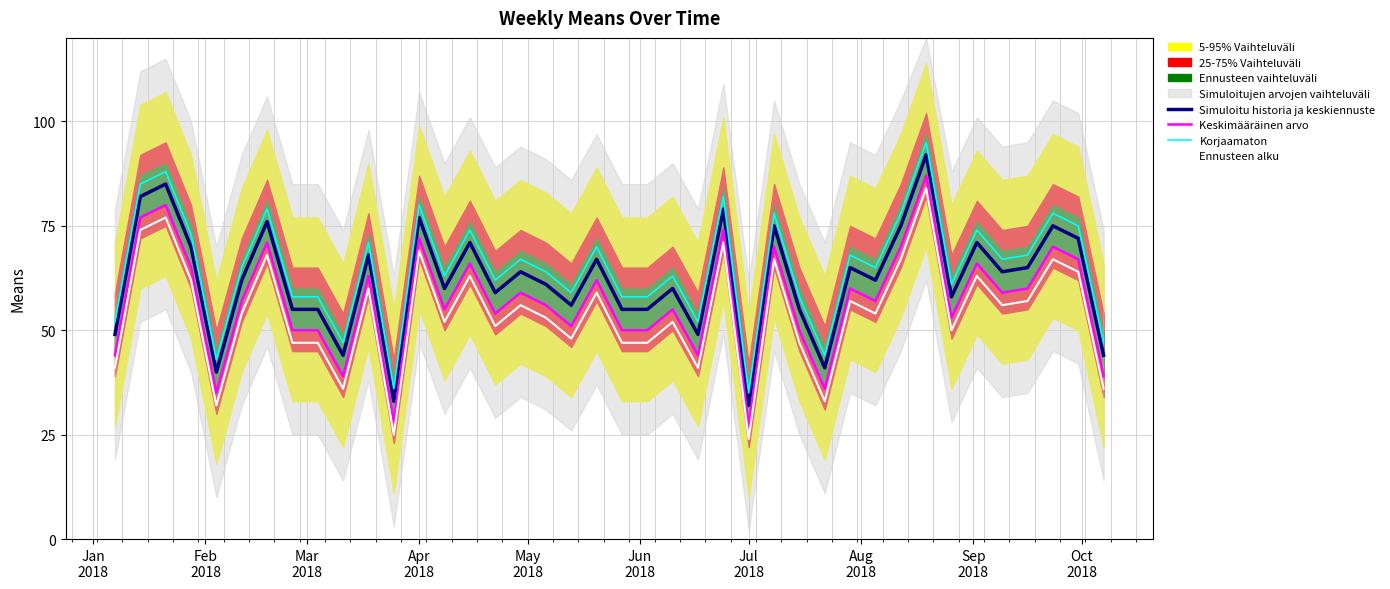

How many data points does each series have?

40